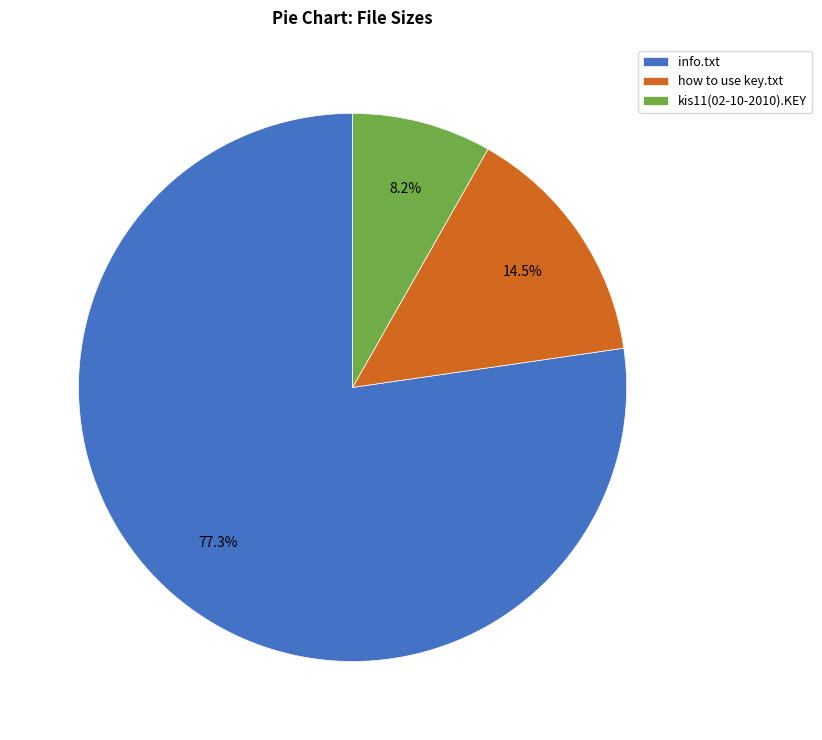

Does info.txt represent more than half of the total?

Yes